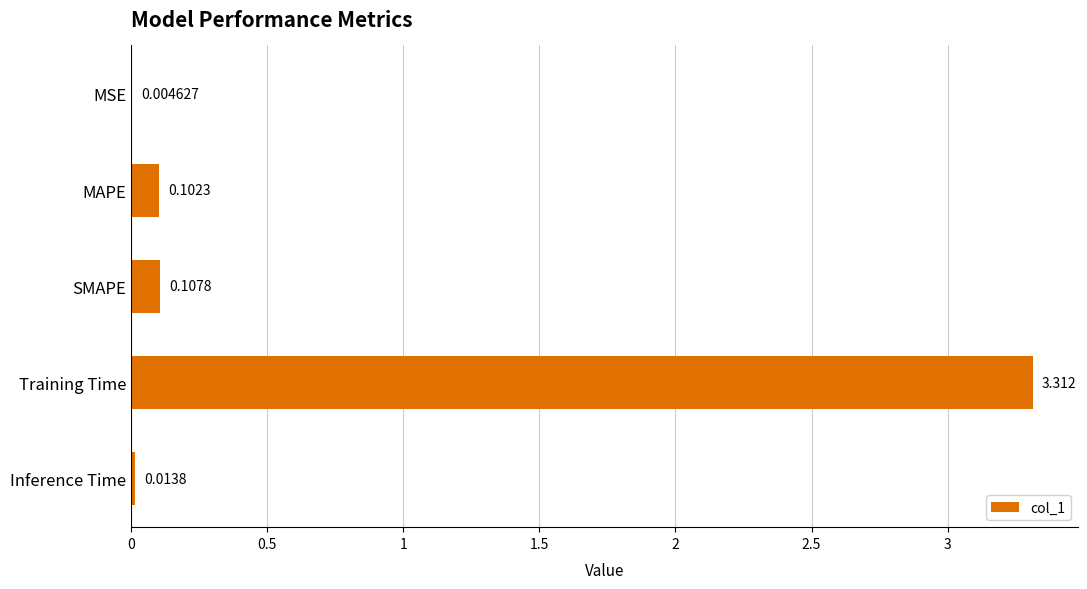

At which category does the chart reach its peak across all series?

Training Time